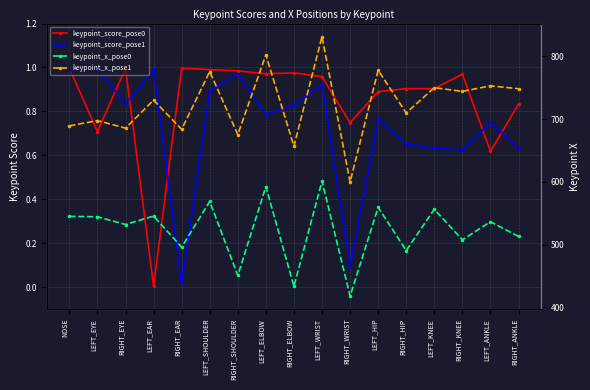

Where is the first local maximum for keypoint_x_pose0?

LEFT_EAR